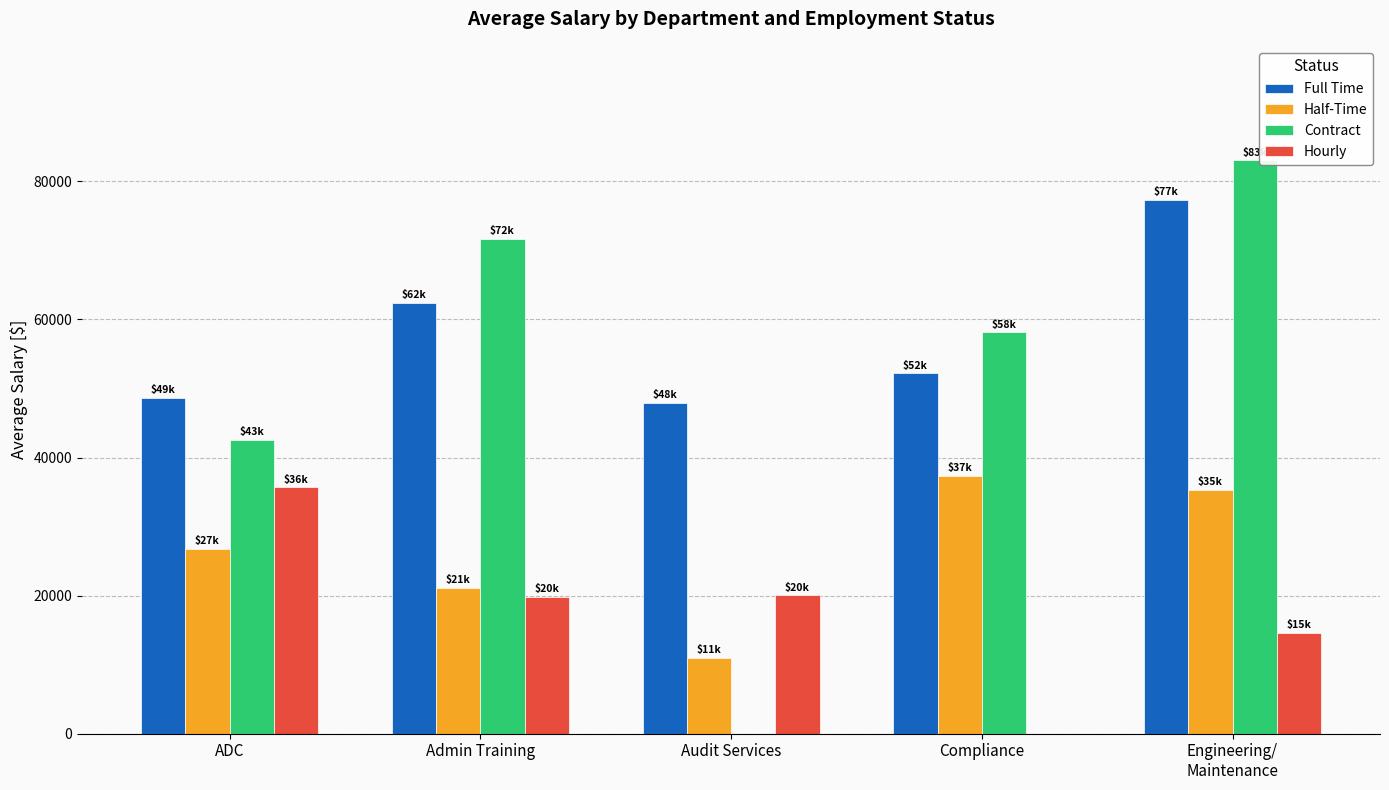

What is the sum of all Contract values?

255325.0